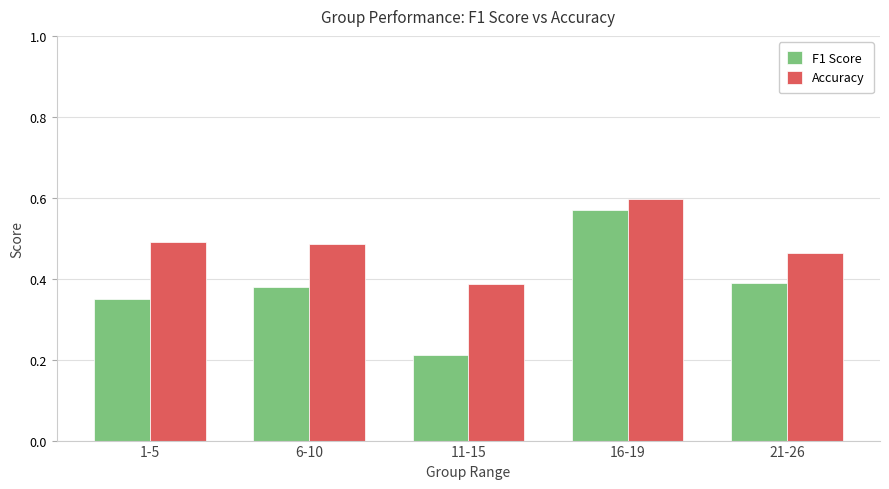

How many groups of bars are there?

5